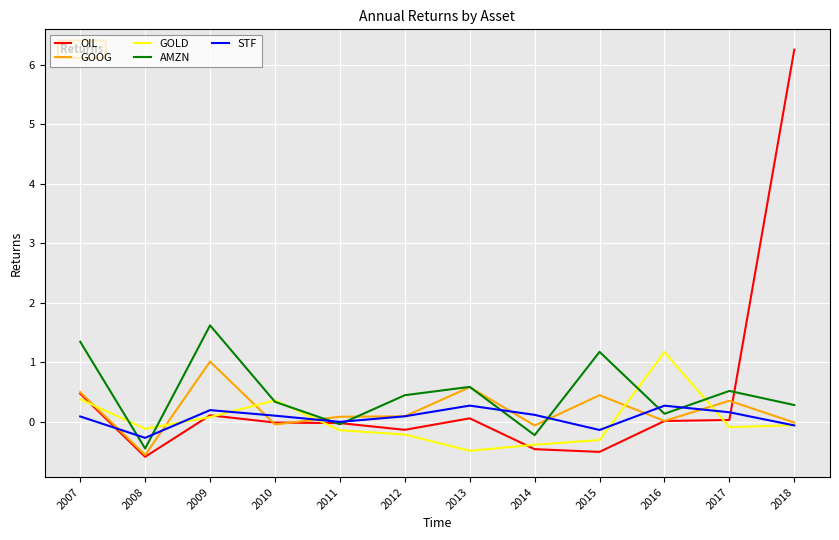

Where do GOLD and AMZN first cross each other?

2007 and 2008